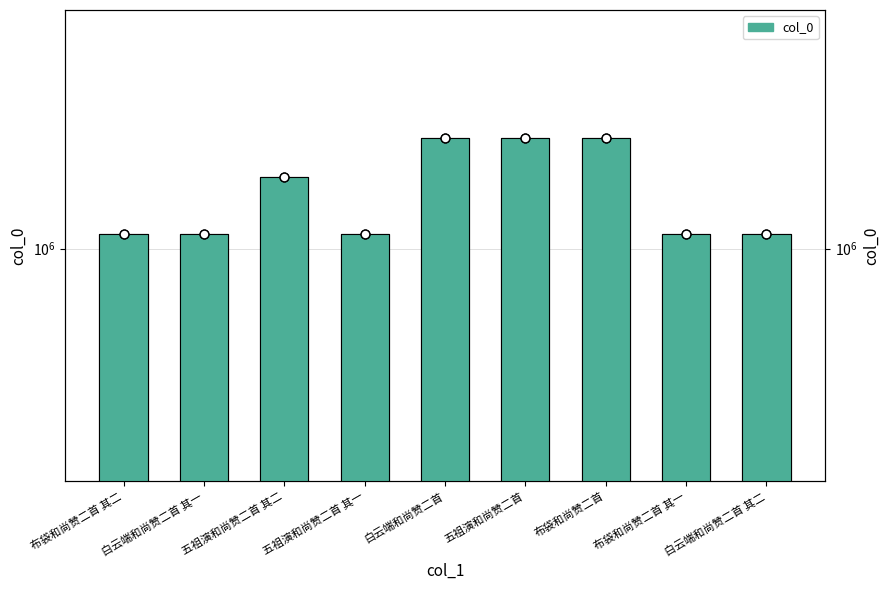

Approximately how many times larger is the value at 布袋和尚赞二首 其一 compared to 白云端和尚赞二首?

0.9